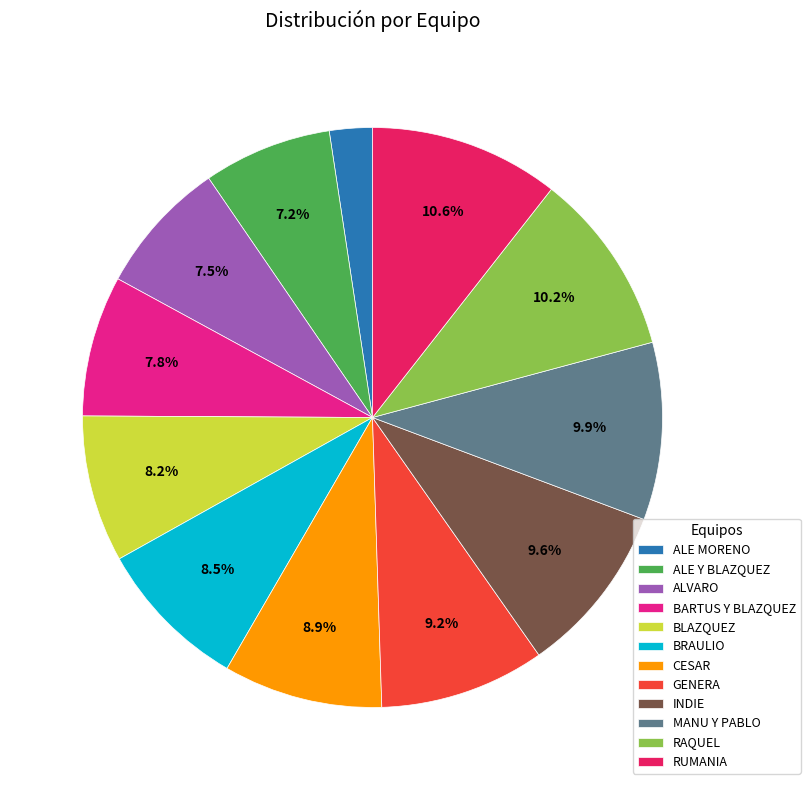

What is the ratio of the value at ALVARO to the value at GENERA?

0.8